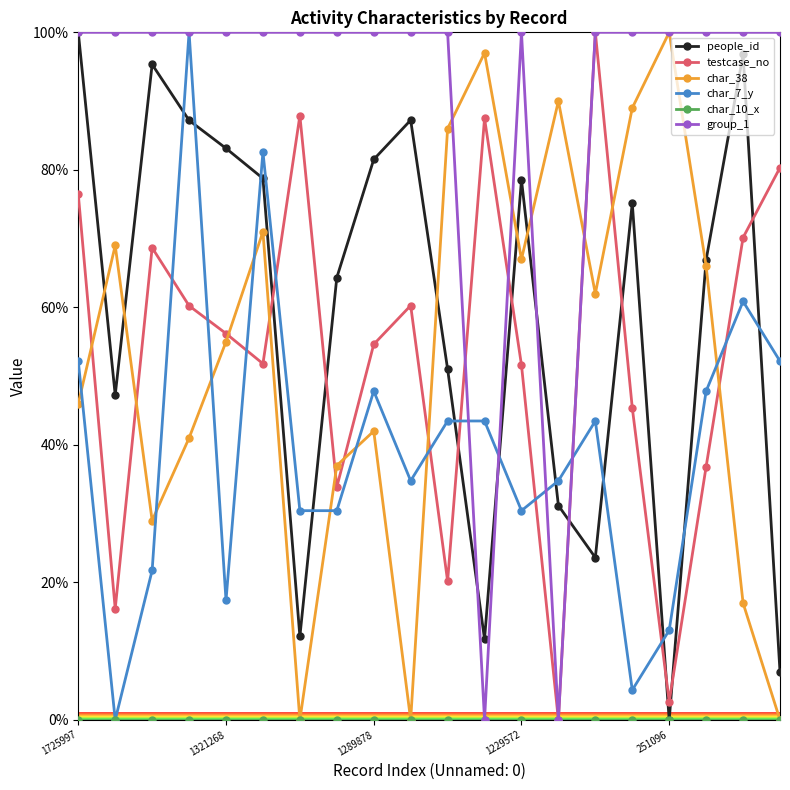

What is the sum of all people_id values?

1178.8